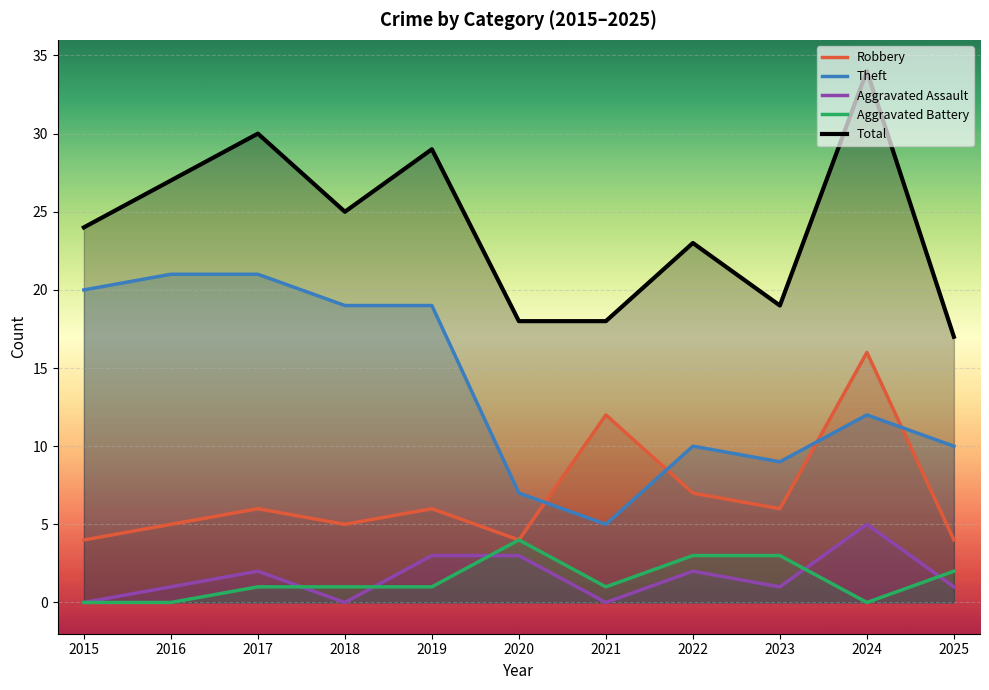

What is the sum of all Robbery values?

75